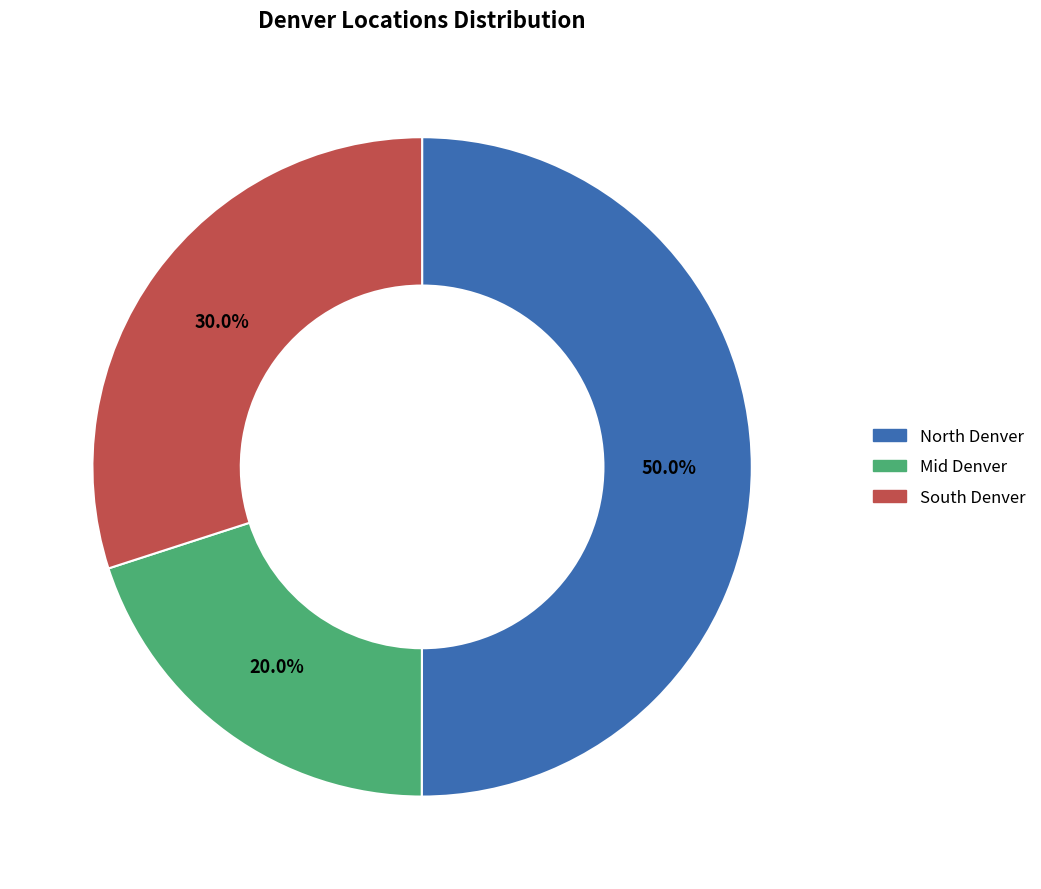

How many segments does this pie chart have?

3